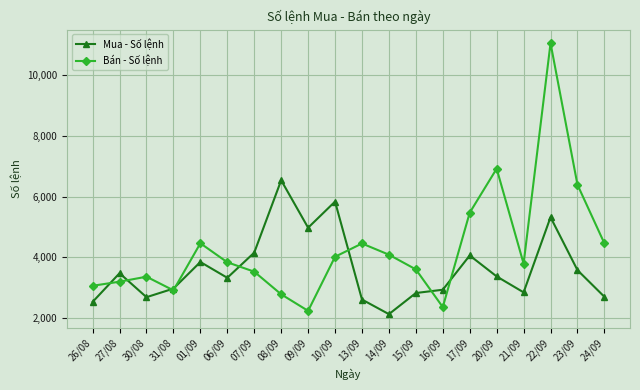

At 07/09, list the series in order from largest to smallest.

Mua - Số lệnh, Bán - Số lệnh